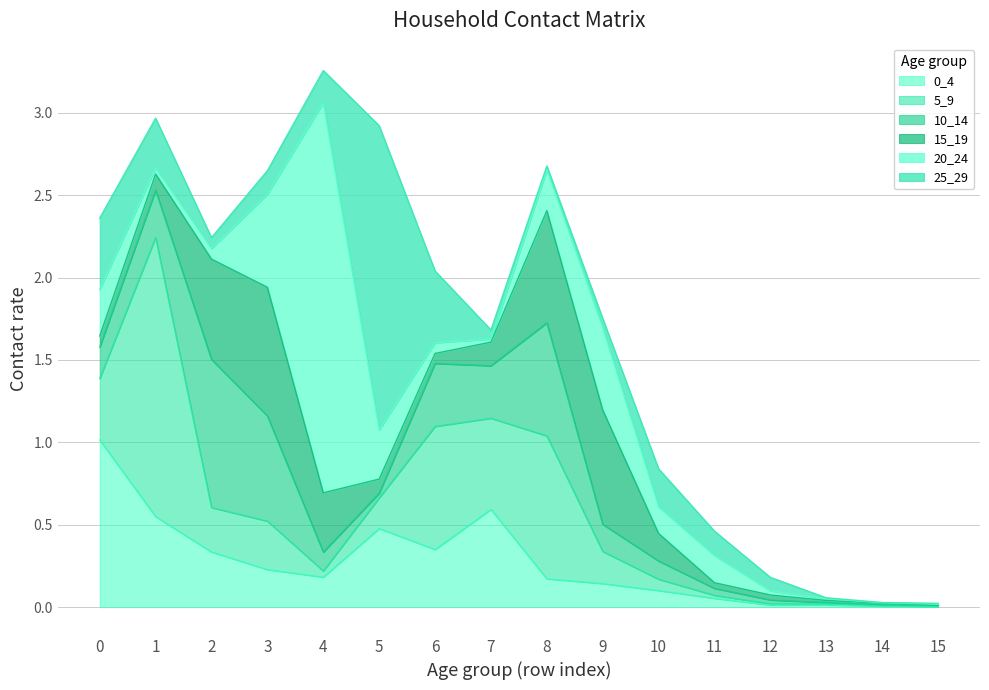

Rank the series by their maximum value, from highest to lowest.

20_24, 25_29, 5_9, 0_4, 10_14, 15_19